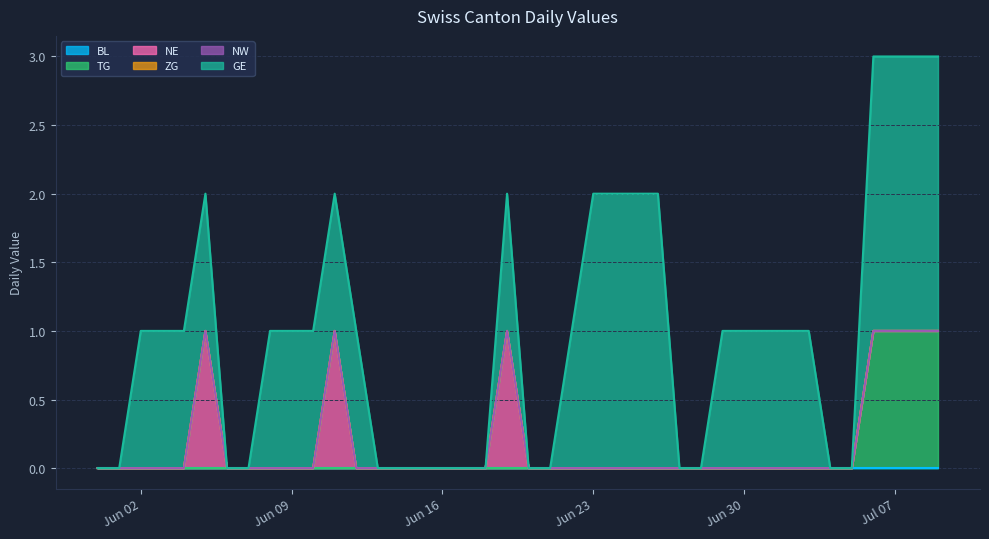

True or false: BL has more than 0 interior local peaks.

False